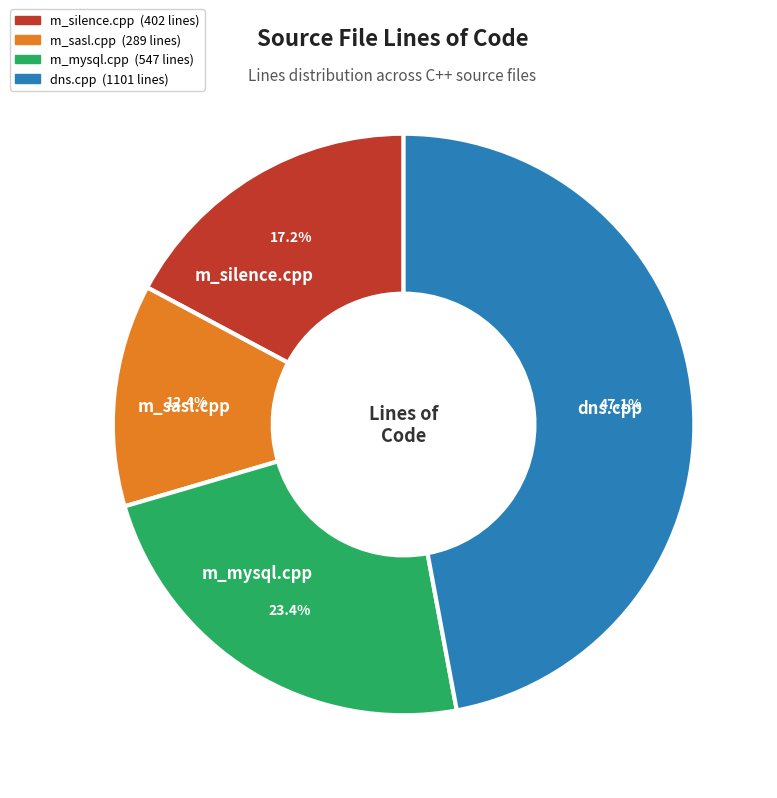

Approximately how many times larger is the value at m_silence.cpp compared to dns.cpp?

0.4